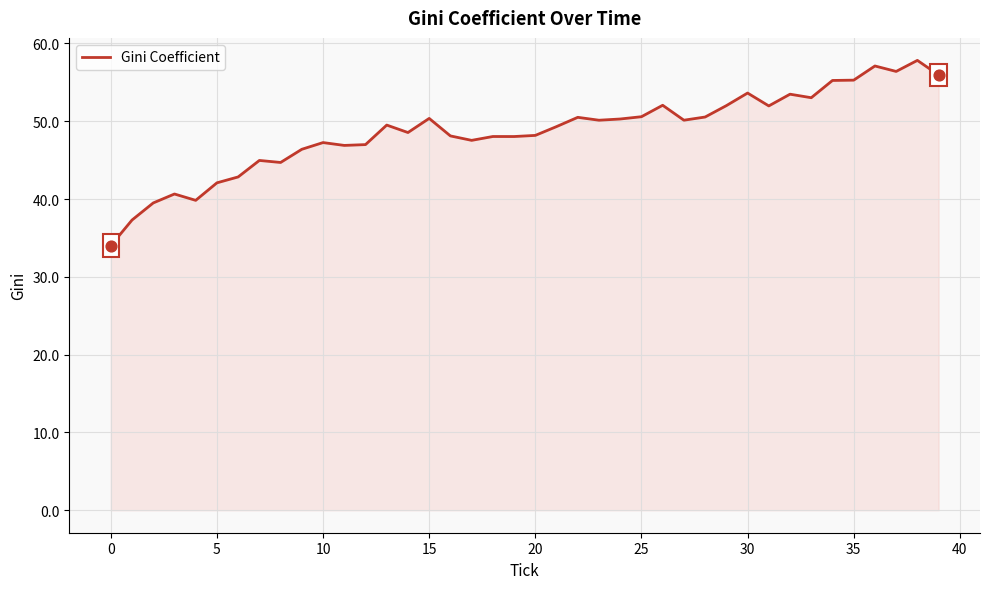

What is the minimum value shown in the chart?

34.0